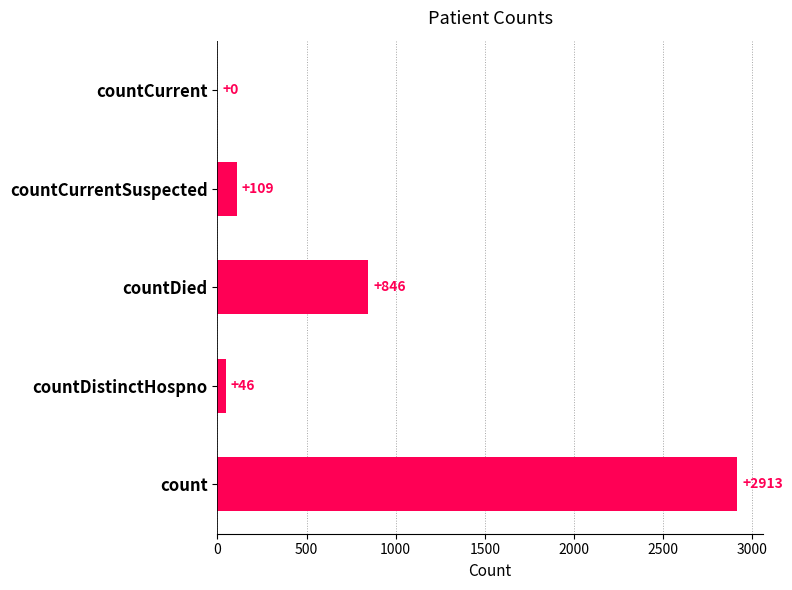

Which has a higher value, count or countDied?

count